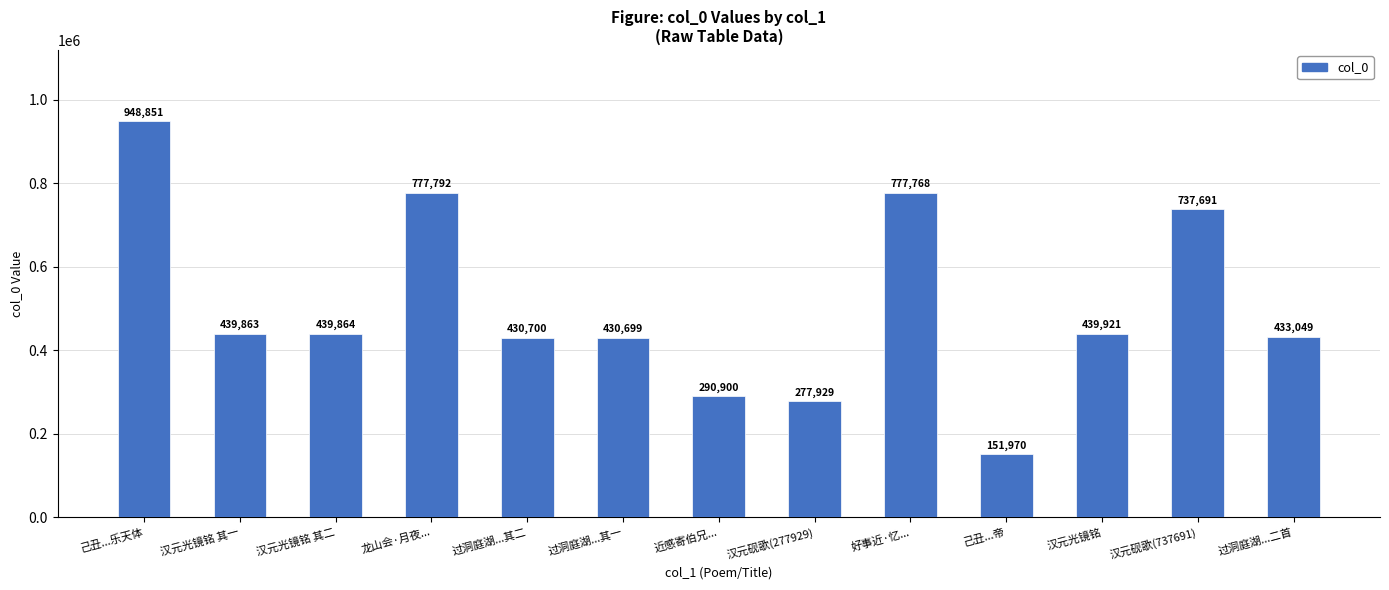

What position from the right is 汉元砚歌(277929)?

6